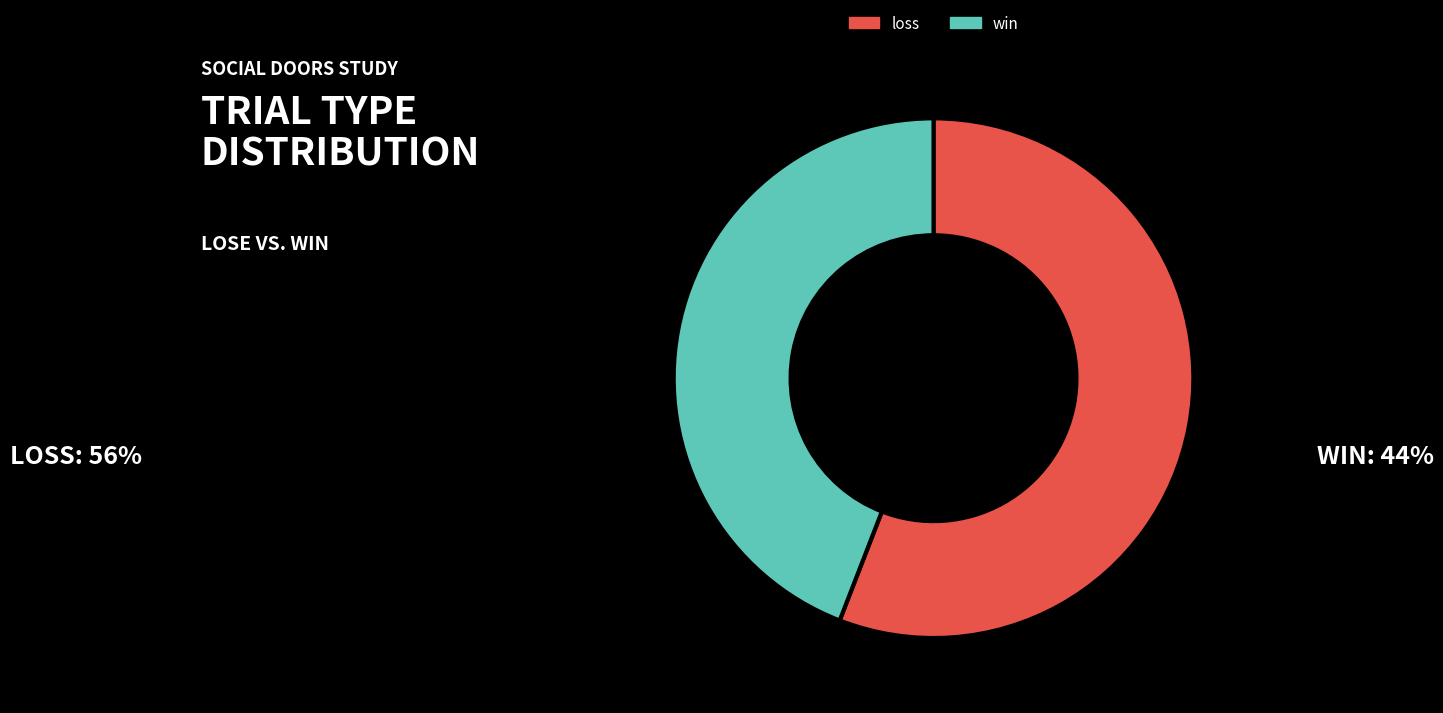

Is there a majority slice in this chart?

Yes